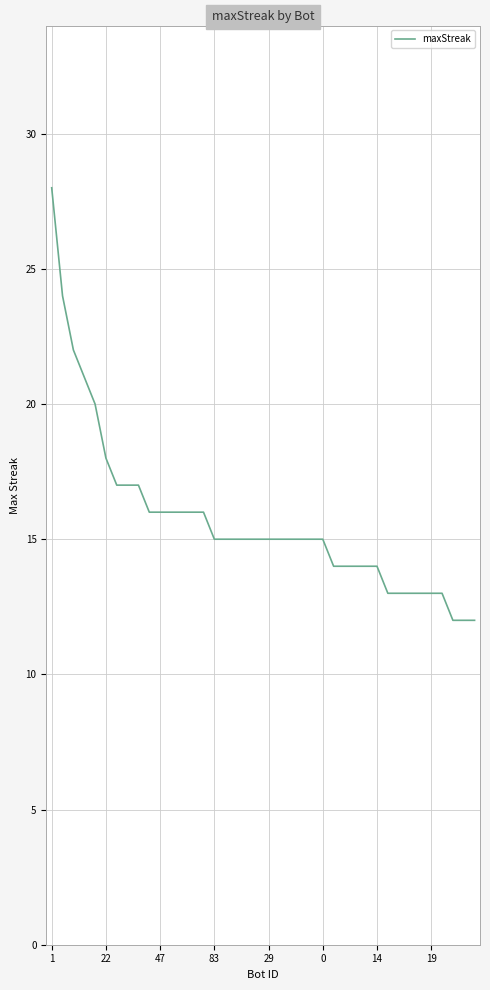

What is the difference between the maximum and minimum values?

16